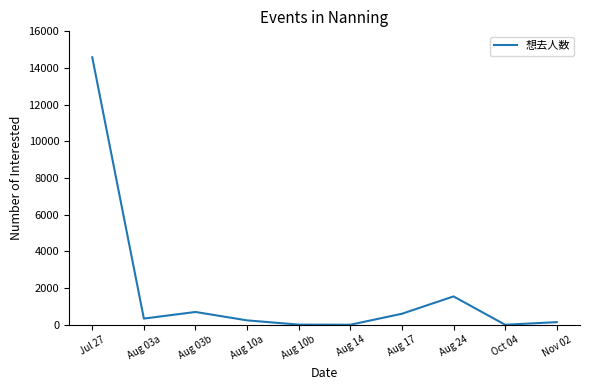

What is the difference between the second highest and second lowest values?

1544